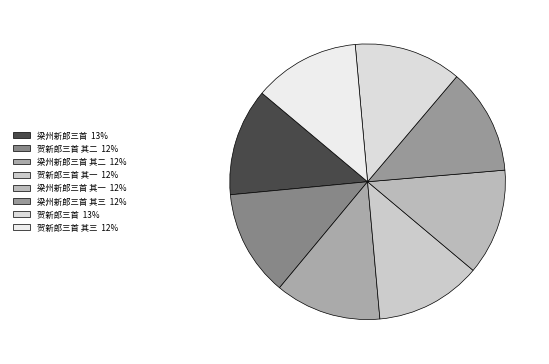

How many segments does this pie chart have?

8